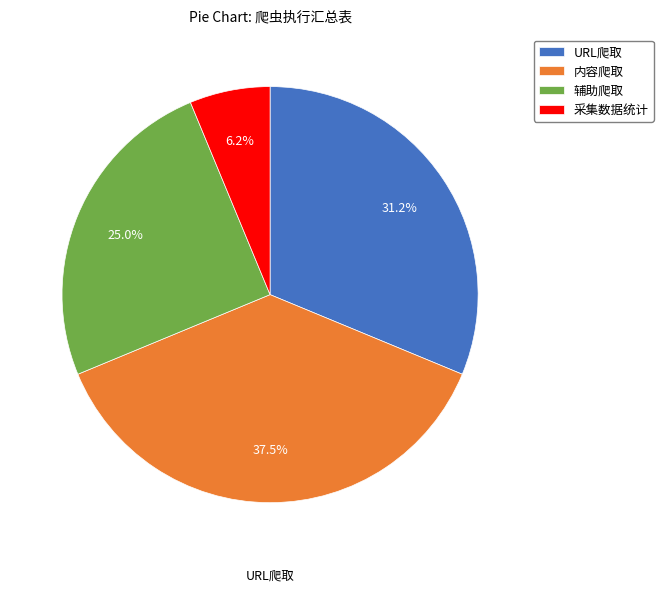

Between 采集数据统计 and URL爬取, which is larger?

URL爬取